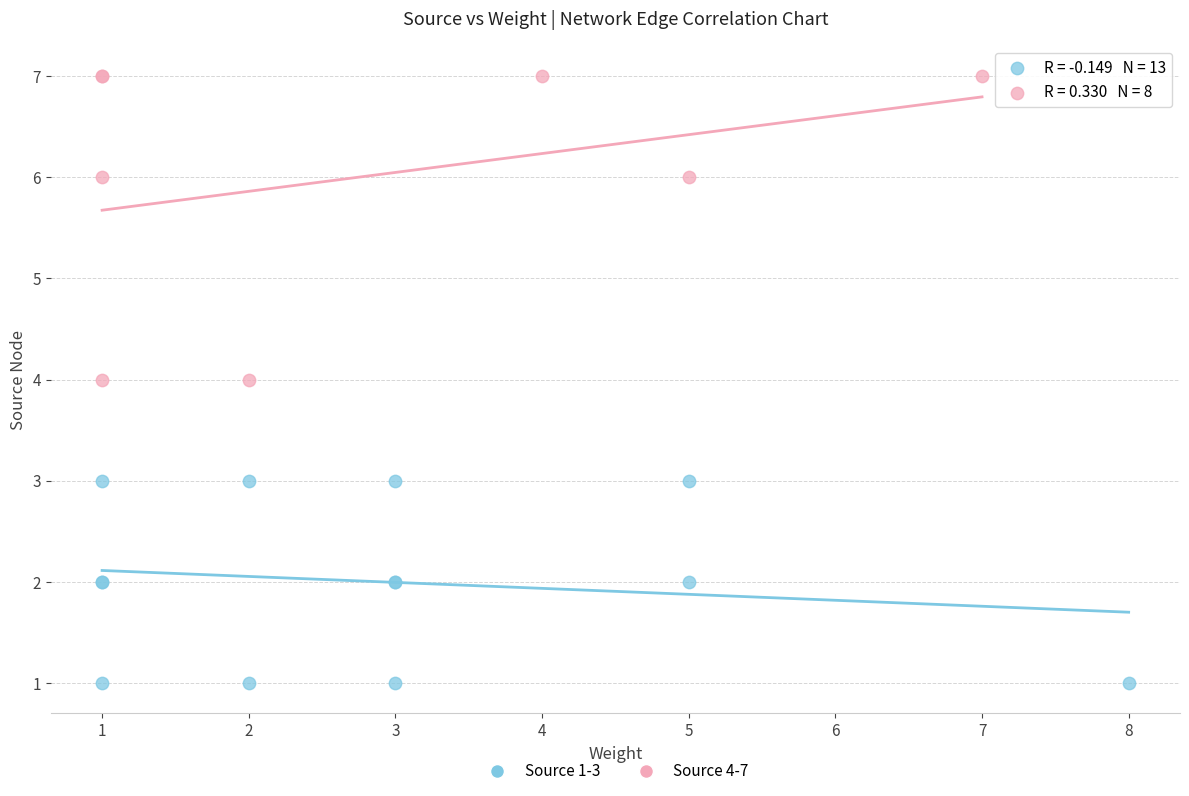

Which series contains the lowest Y value?

Source 1-3